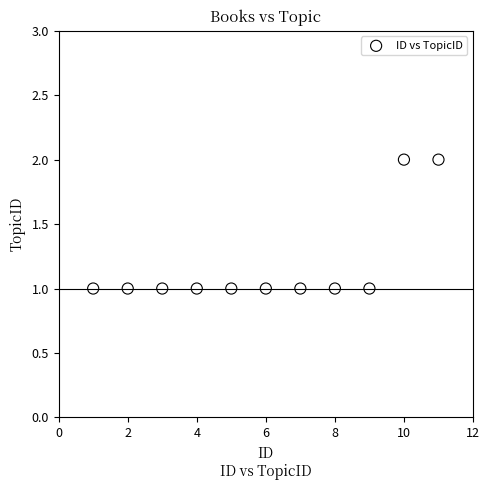

List the coordinates of all points as (Y, X) pairs, reading left to right.

(1, 1)  (1, 2)  (1, 3)  (1, 4)  (1, 5)  (1, 6)  (1, 7)  (1, 8)  (1, 9)  (2, 10)  (2, 11)